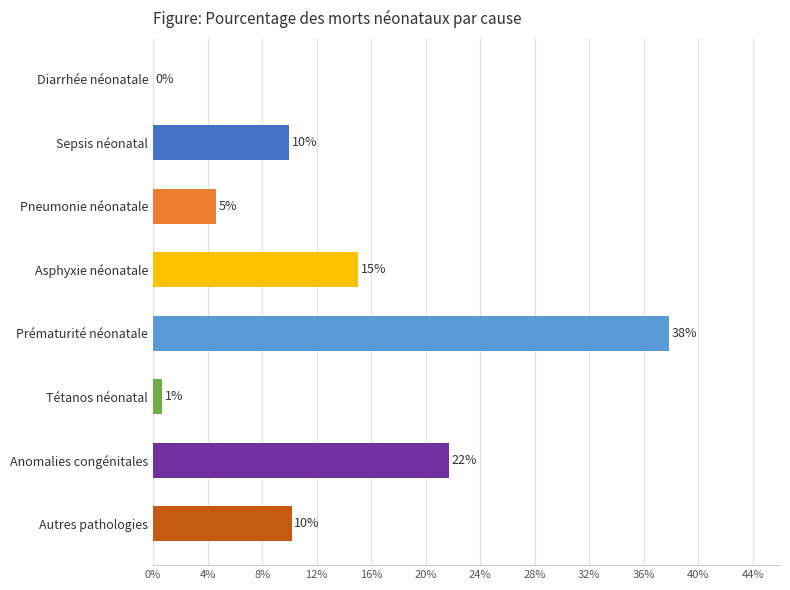

What is the average value?

0.1